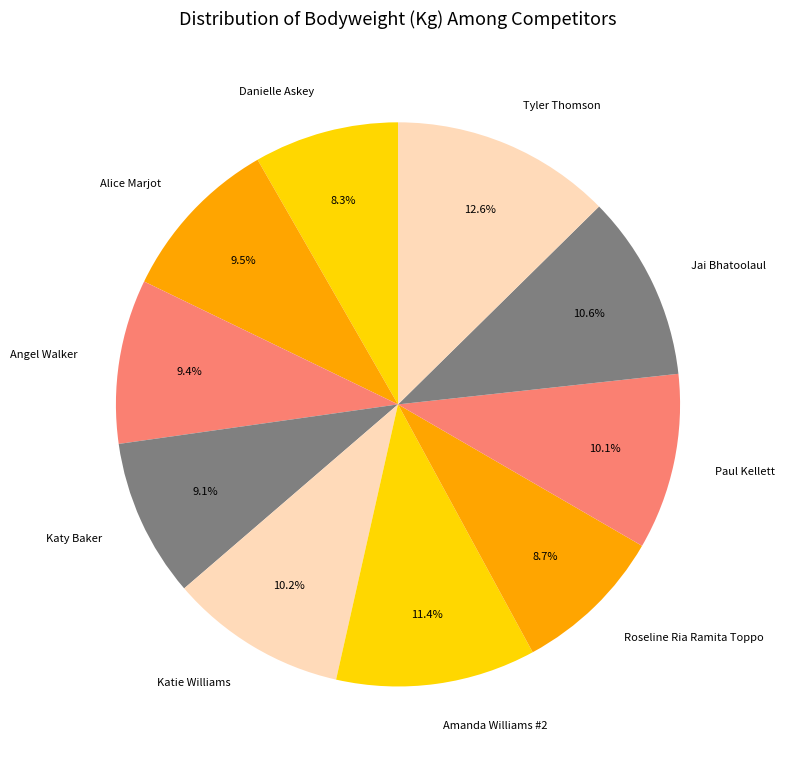

What is the total percentage of Danielle Askey and Paul Kellett?

18.4%